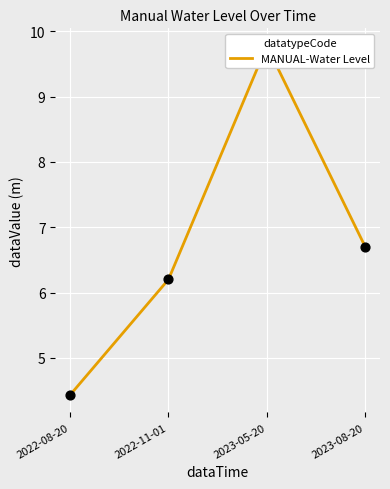

Approximately how many times larger is the value at 2022-11-01 compared to 2022-08-20?

1.4